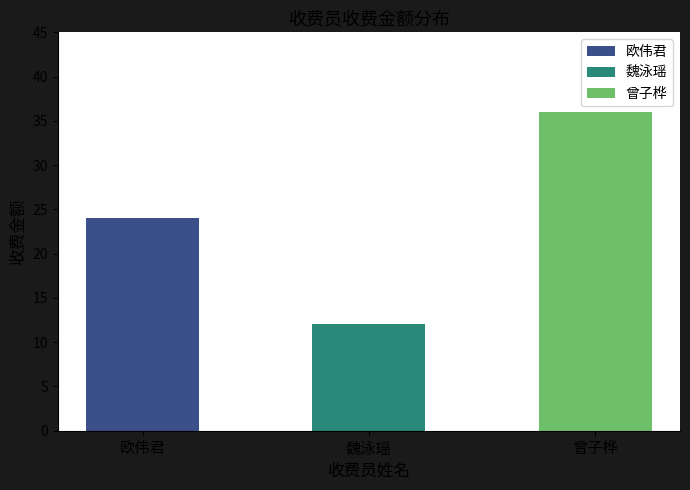

Rank the categories by value from highest to lowest.

曾子桦, 欧伟君, 魏泳瑶